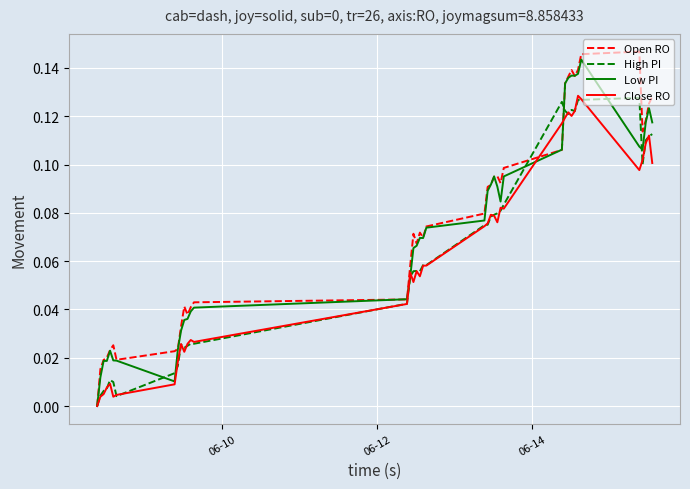

Does the chart have visible grid lines?

Yes